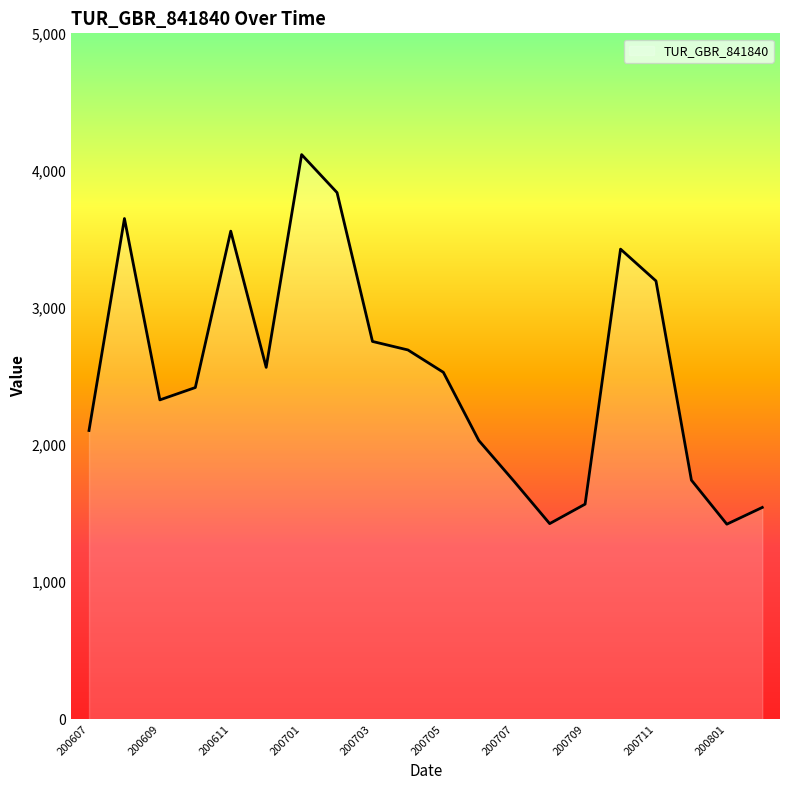

What is the difference between the maximum and minimum values?

2694